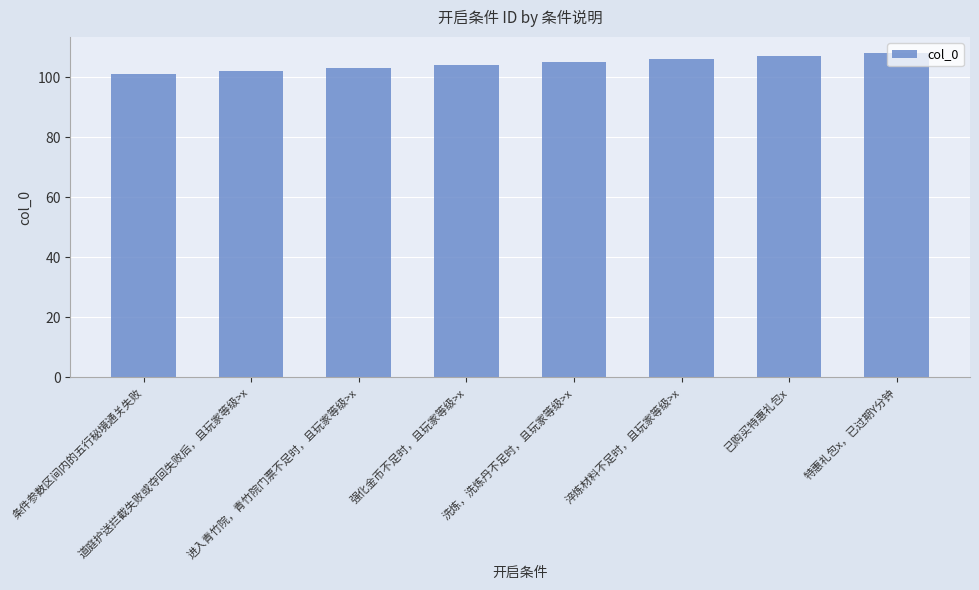

The chart shows a value of 164 at 进入青竹院，青竹院门票不足时，且玩家等级>x. True or false?

False